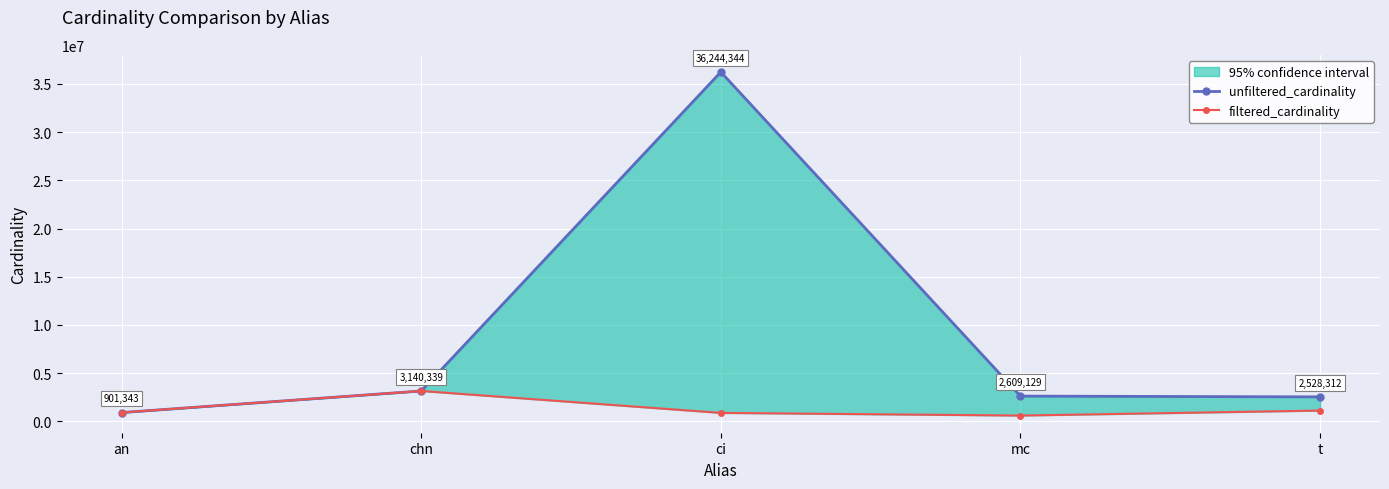

What is the difference between the unfiltered_cardinality values at ci and mc?

33635215